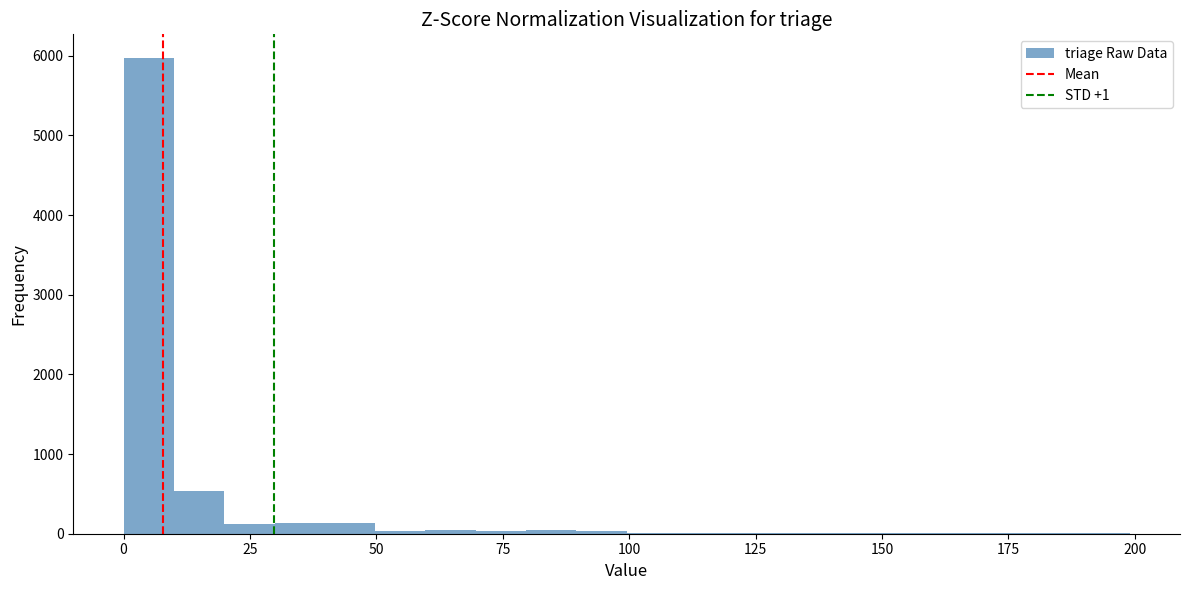

Read against the x-axis, roughly where is the centre of the tallest bar?

5